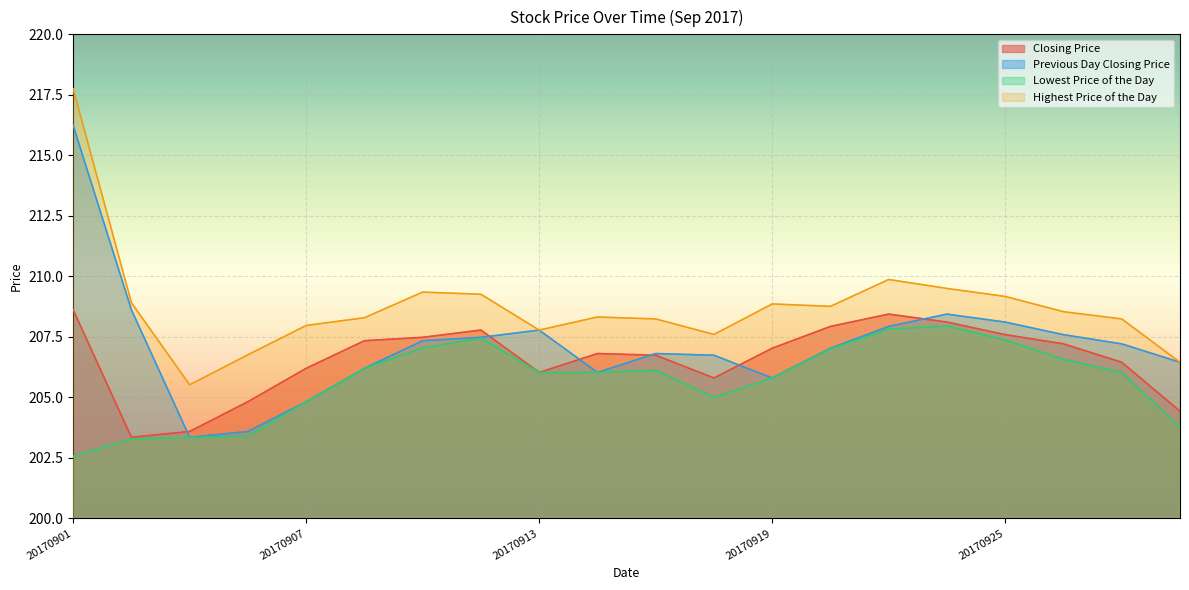

At which label does Lowest Price of the Day reach its minimum?

20170901